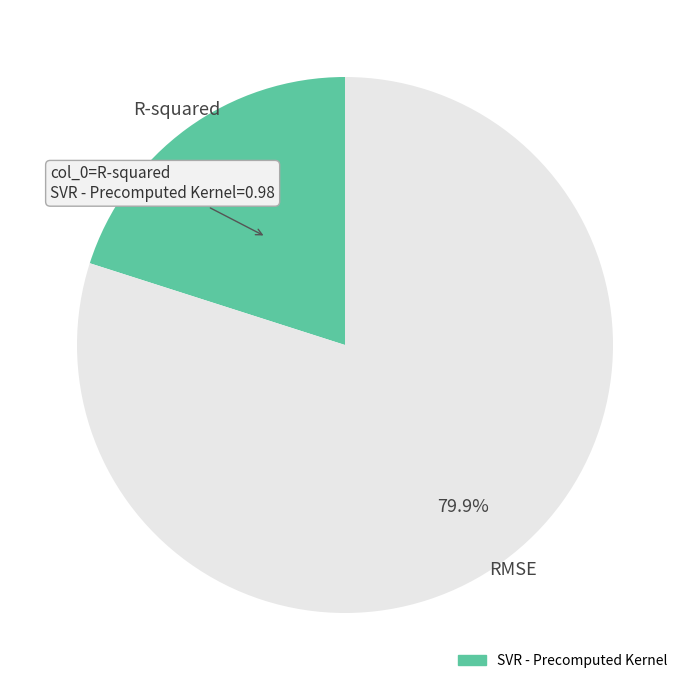

Is there a majority slice in this chart?

Yes